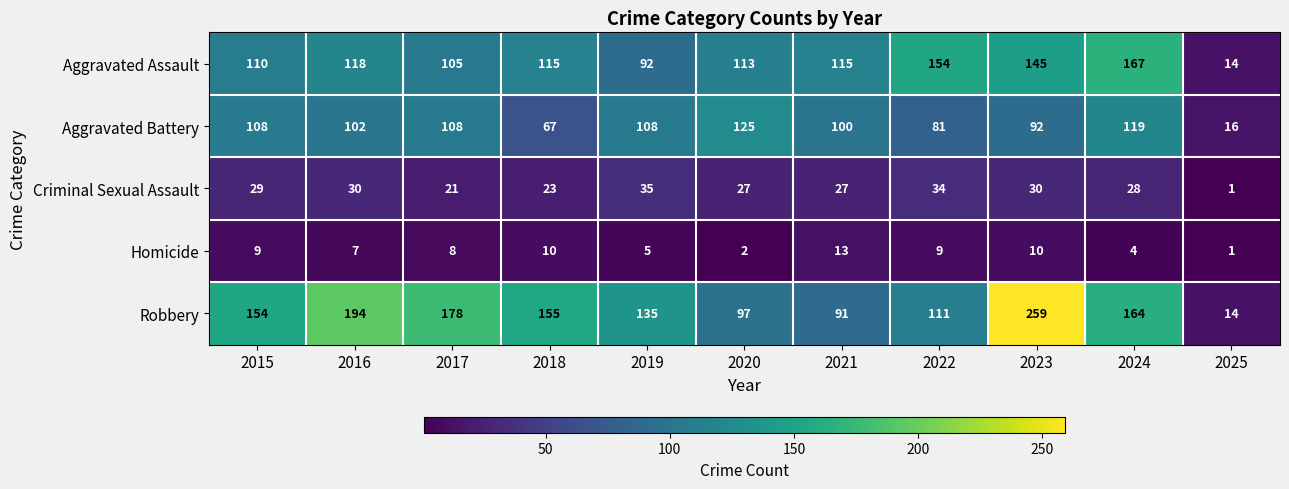

At which category is the sum across all series the highest?

2023